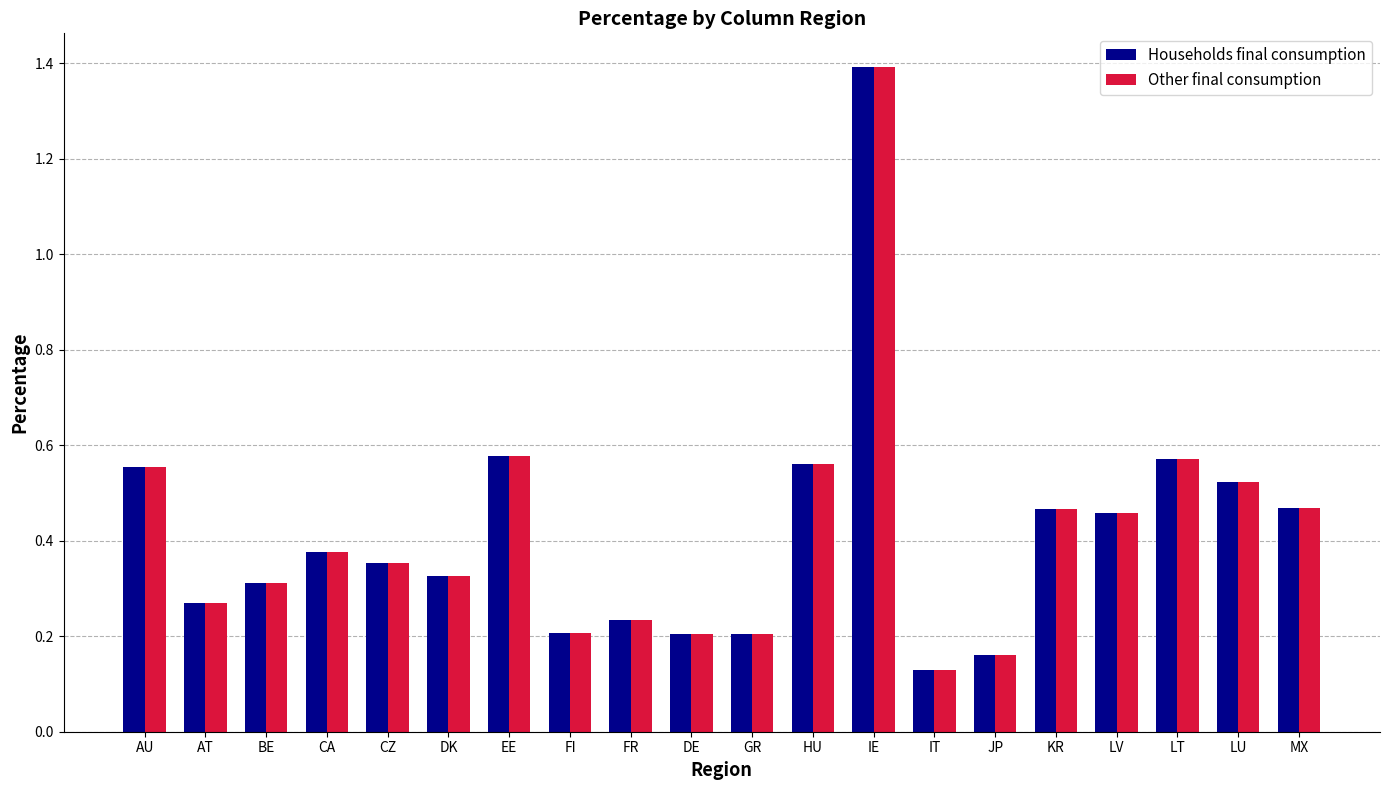

At which label is Households final consumption closest to 0?

IT